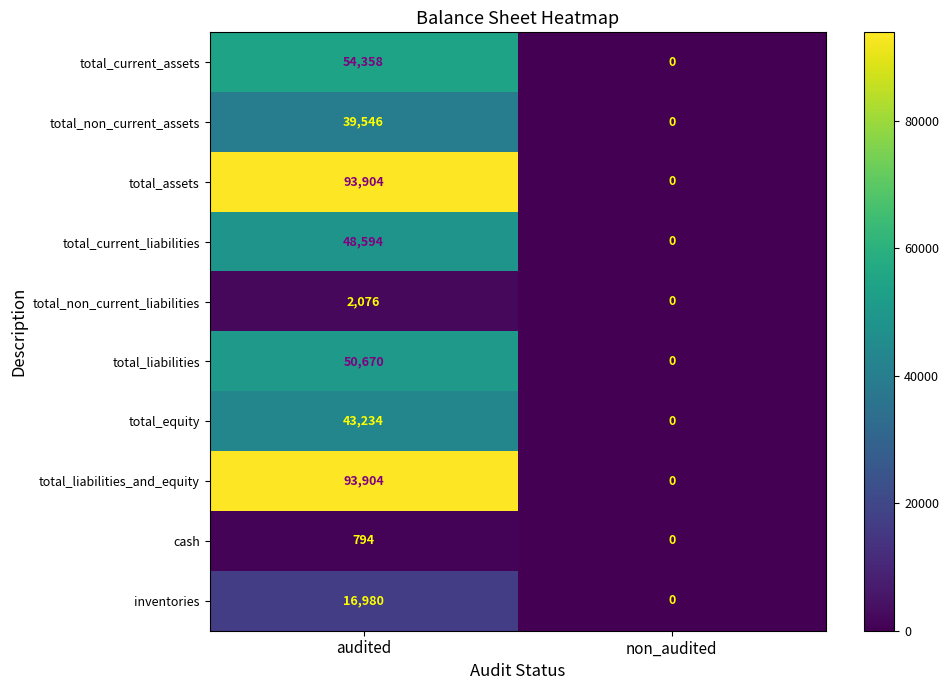

At which category does the chart reach its minimum across all series?

non_audited